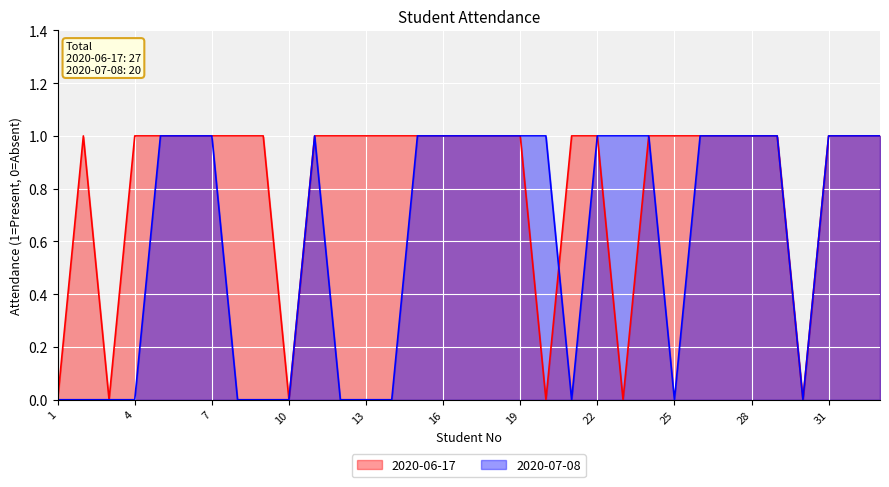

Reading left to right, extract all data points from this chart.

2020-06-17: 0	1	0	1	1	1	1	1	1	0	1	1	1	1	1	1	1	1	1	0	1	1	0	1	1	1	1	1	1	0	1	1	1
2020-07-08: 0	0	0	0	1	1	1	0	0	0	1	0	0	0	1	1	1	1	1	1	0	1	1	1	0	1	1	1	1	0	1	1	1